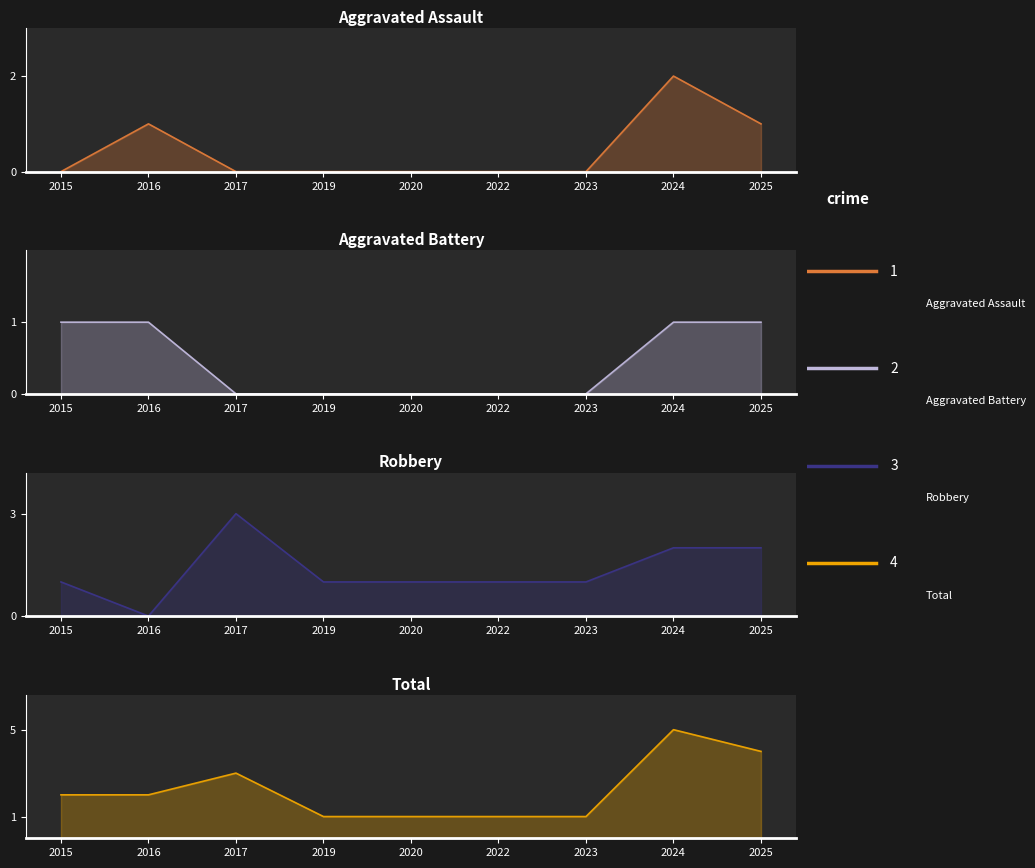

The Aggravated Assault series shows 1 at 2025. True or false?

True